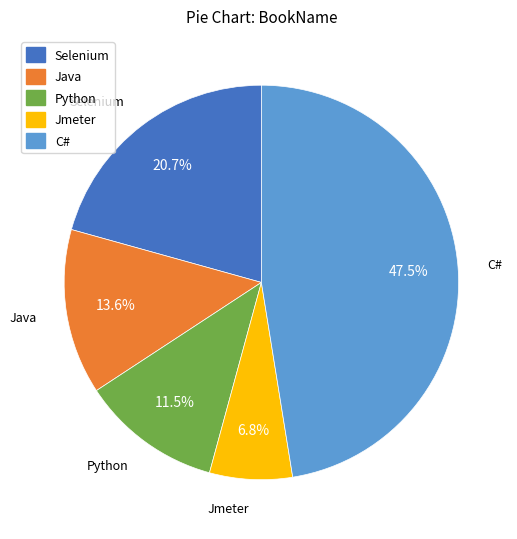

What percentage is the Java slice, to the nearest percent?

14%